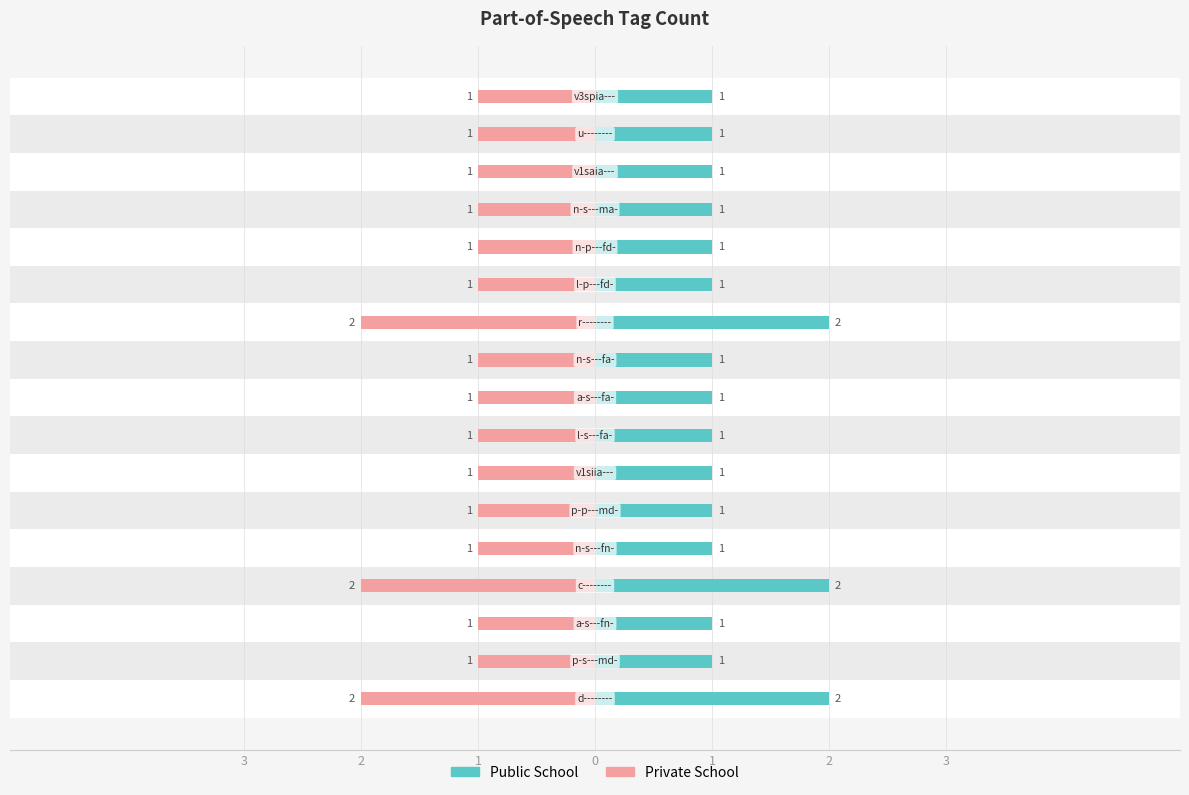

What are all the series names shown in the legend?

Public School, Private School